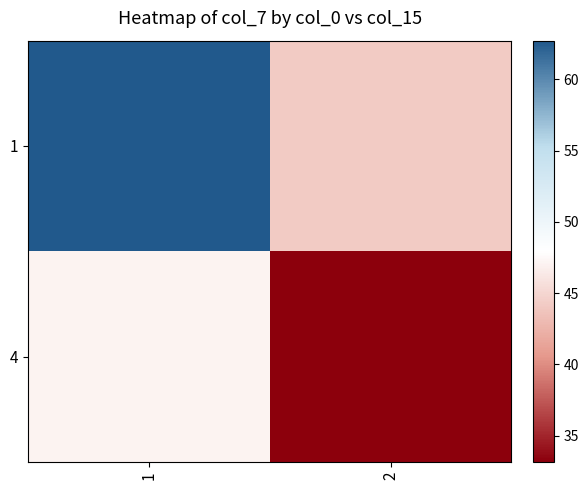

Reading left to right, list all the values displayed in this chart.

1: 1=62.7	2=44.2
4: 1=47.0	2=33.2